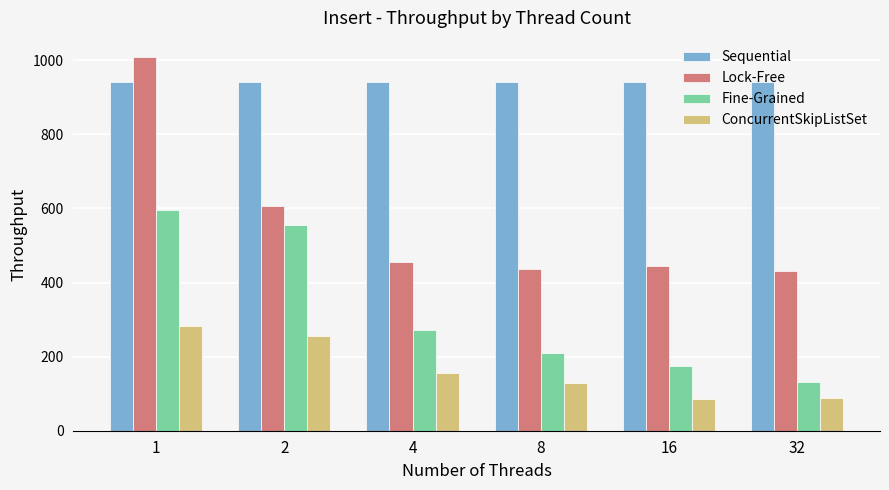

How many bars are there in total?

24